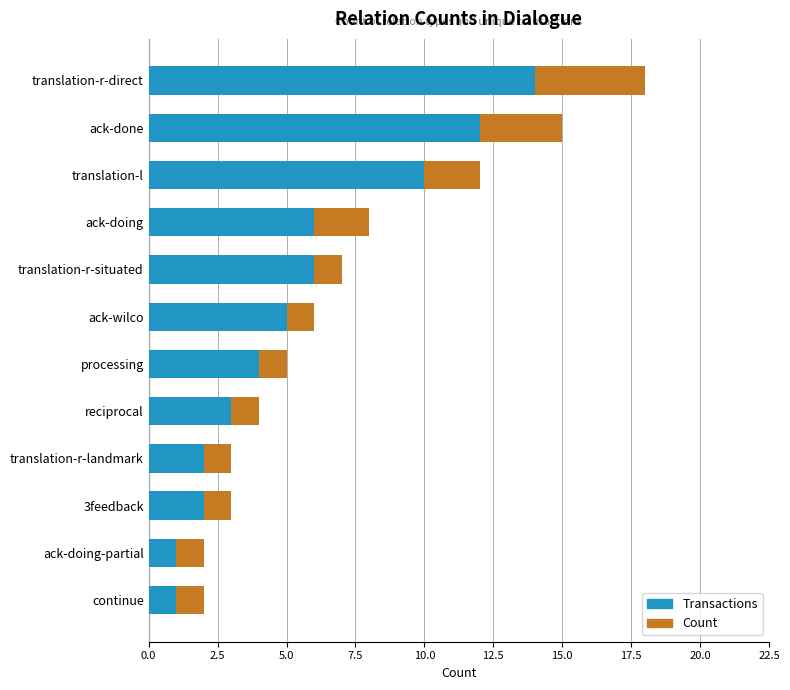

What is the highest value of the Transactions series?

14